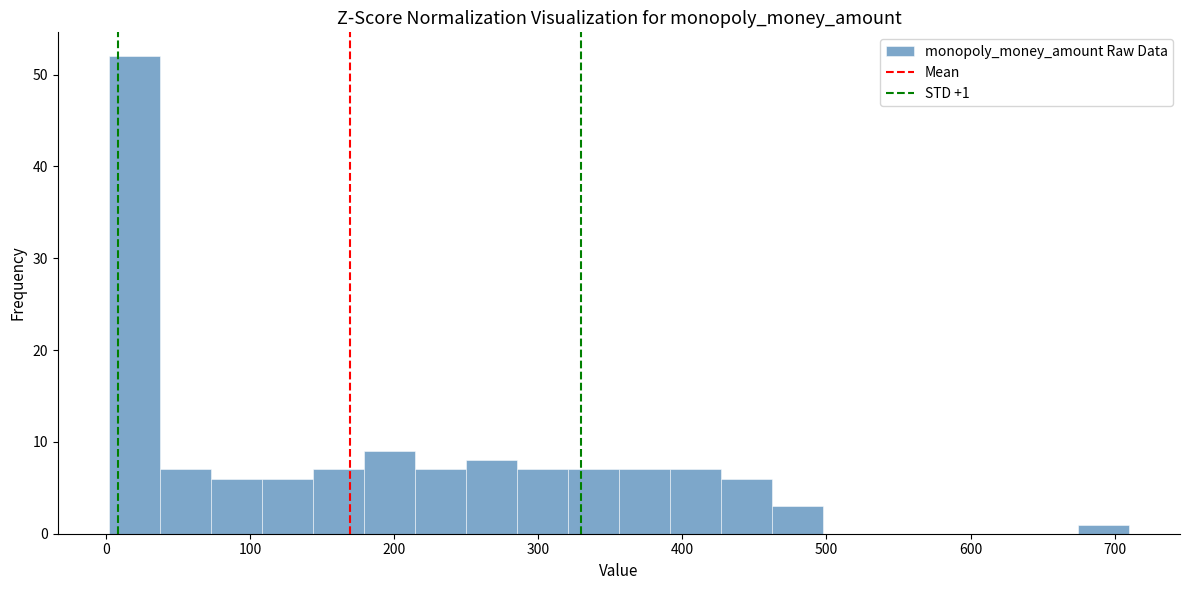

Around what value on the x-axis is the tallest bar? Give the approximate position of its centre, as read against the axis.

20